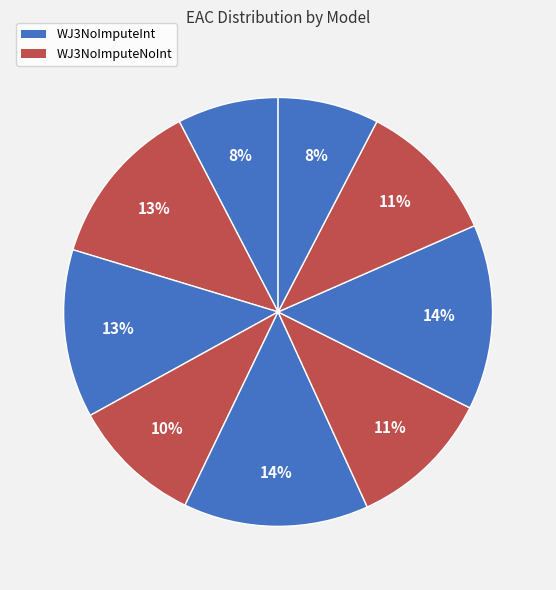

How many slices are in this pie chart?

9